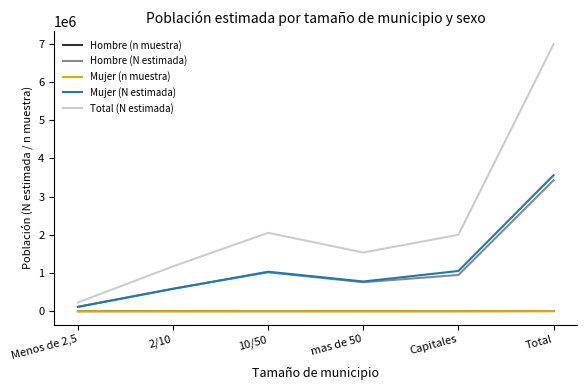

Which category has the highest value in the Hombre (N estimada) series?

Total